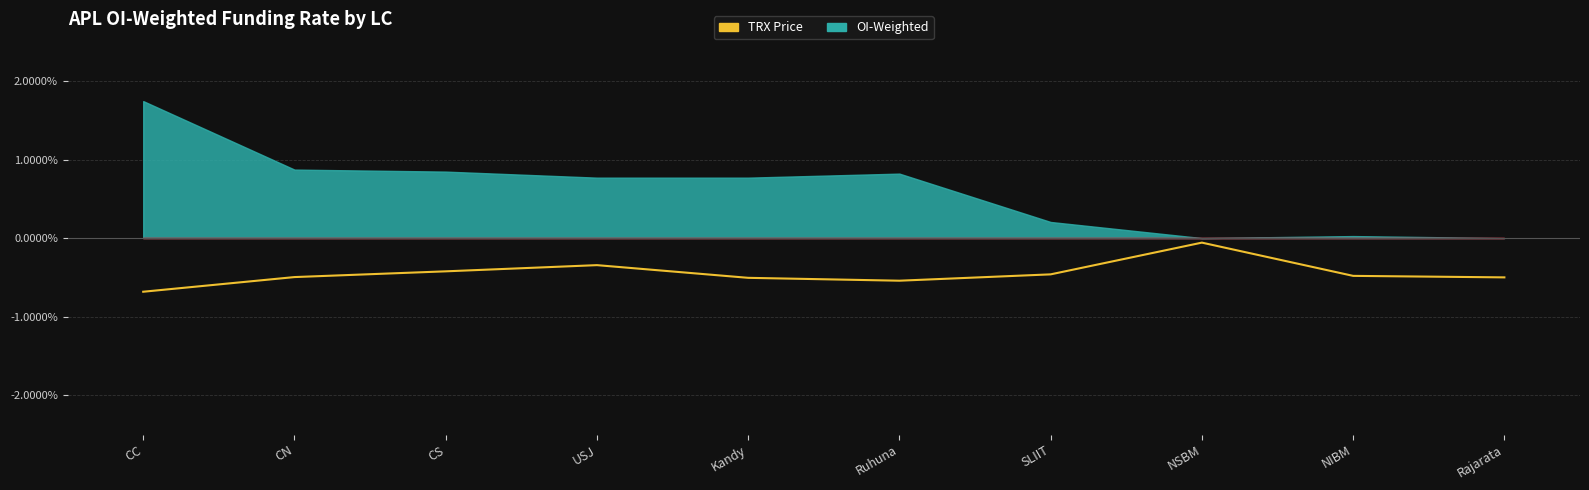

Which label corresponds to the smallest value in the chart?

CC